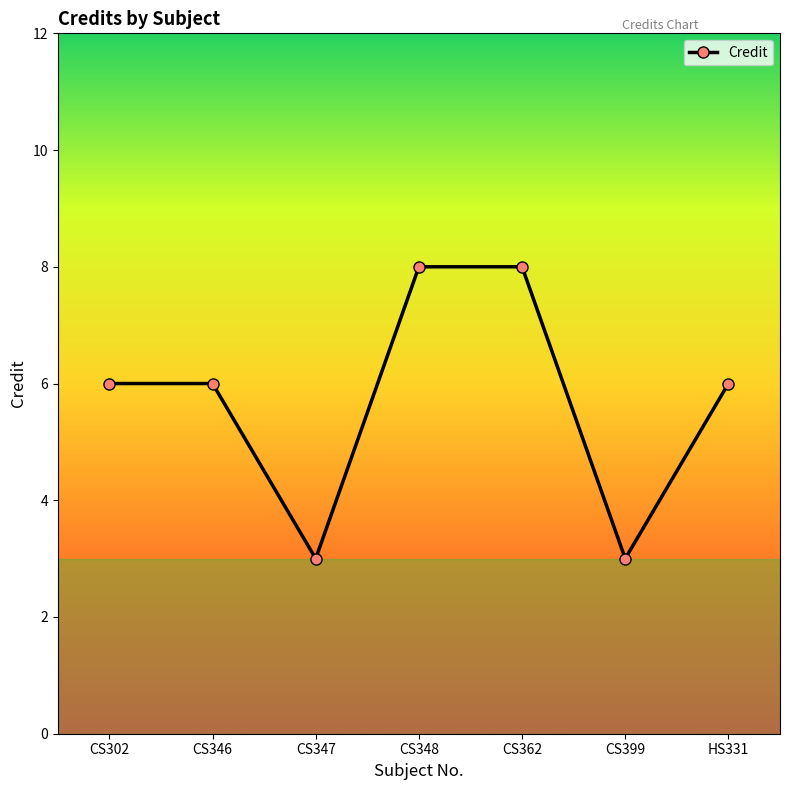

How many interior local valleys (lower than both neighbors) does the data have?

2